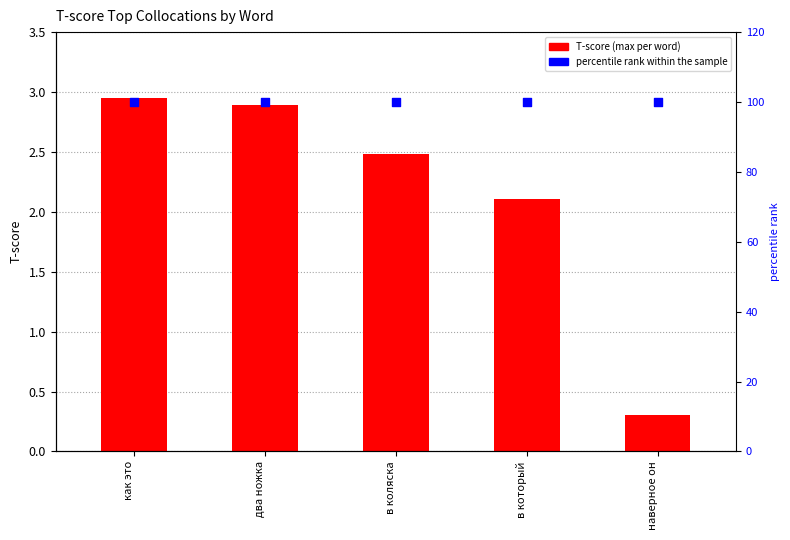

Is the value of T-score at в коляска greater than the value of percentile rank within the sample at в коляска?

No